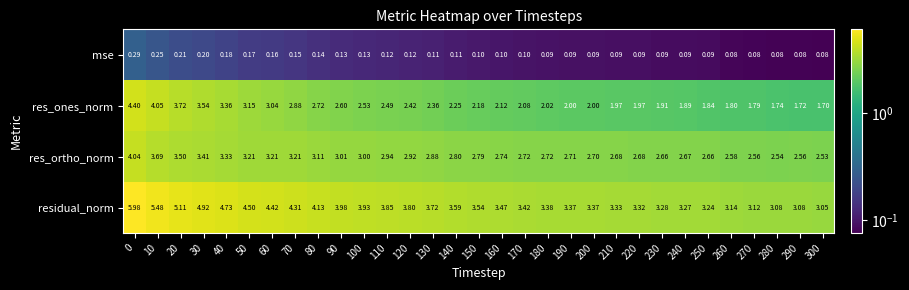

Between 90 and 300, which series saw the biggest shift?

residual_norm